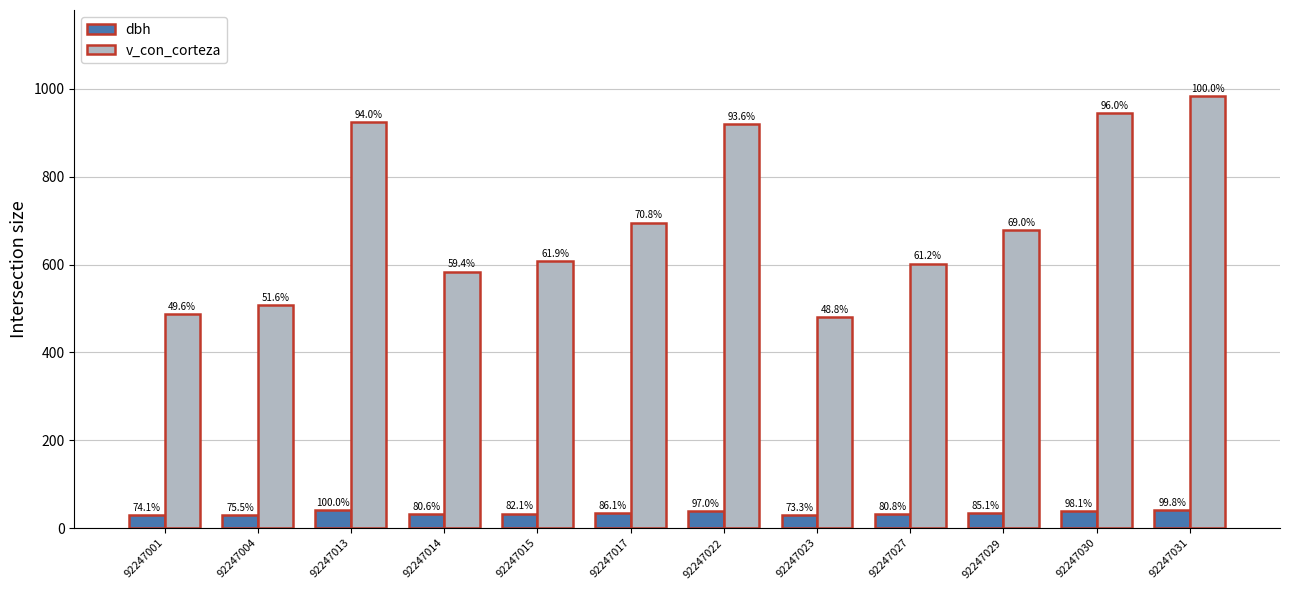

Are the bars grouped side by side (vs. stacked)?

Yes